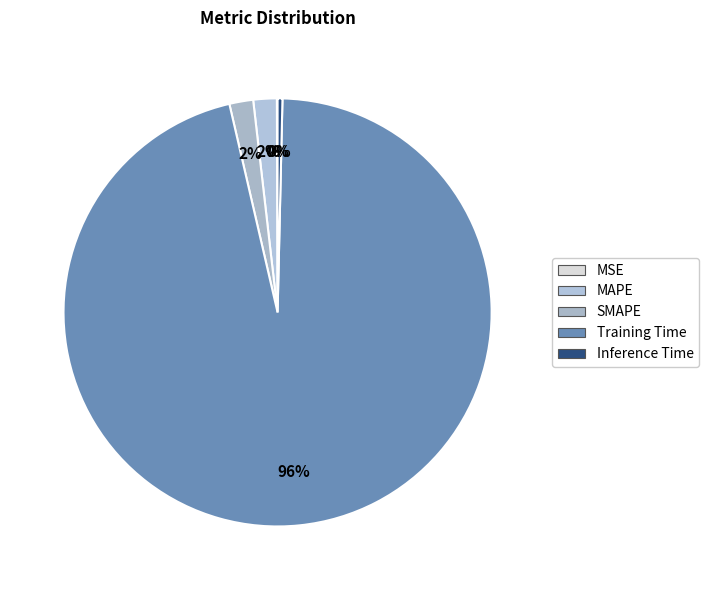

To the nearest percent, what portion does Training Time represent?

96%